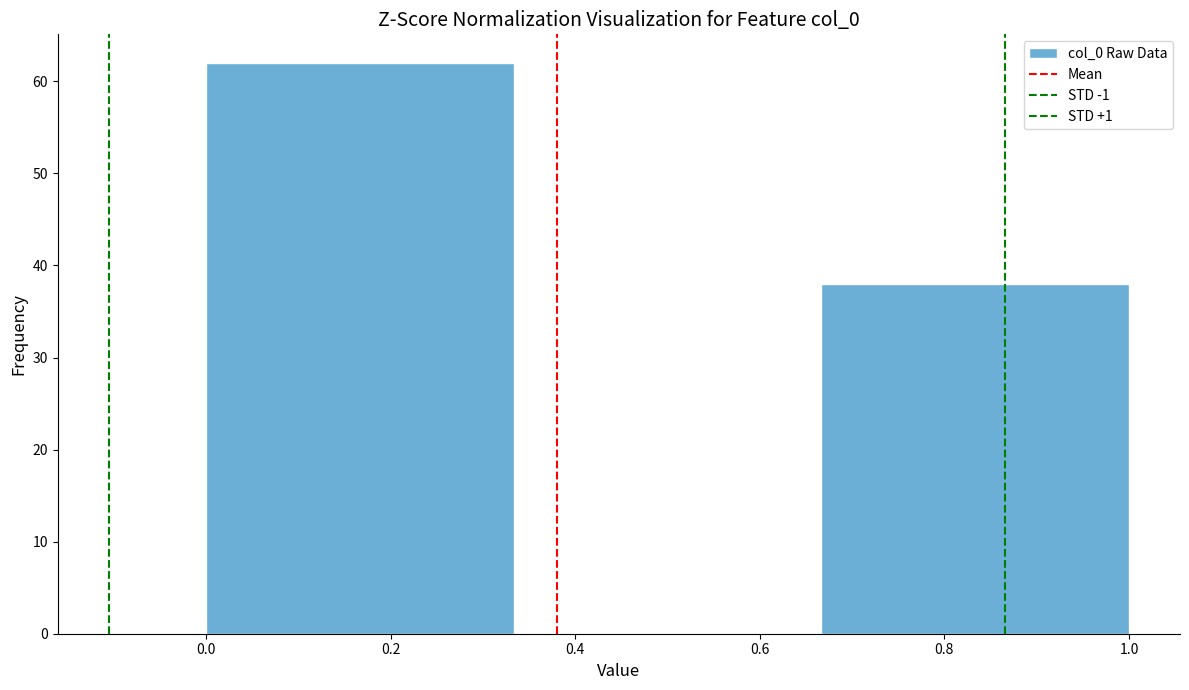

Reading left to right, transcribe this chart: for each bar, give the range it covers on the x-axis and its height. Neither the bar edges nor the heights are printed on the chart, so give them approximately, as read against the axes.

0.00 to 0.34: 62
0.34 to 0.66: 0
0.66 to 1.00: 38